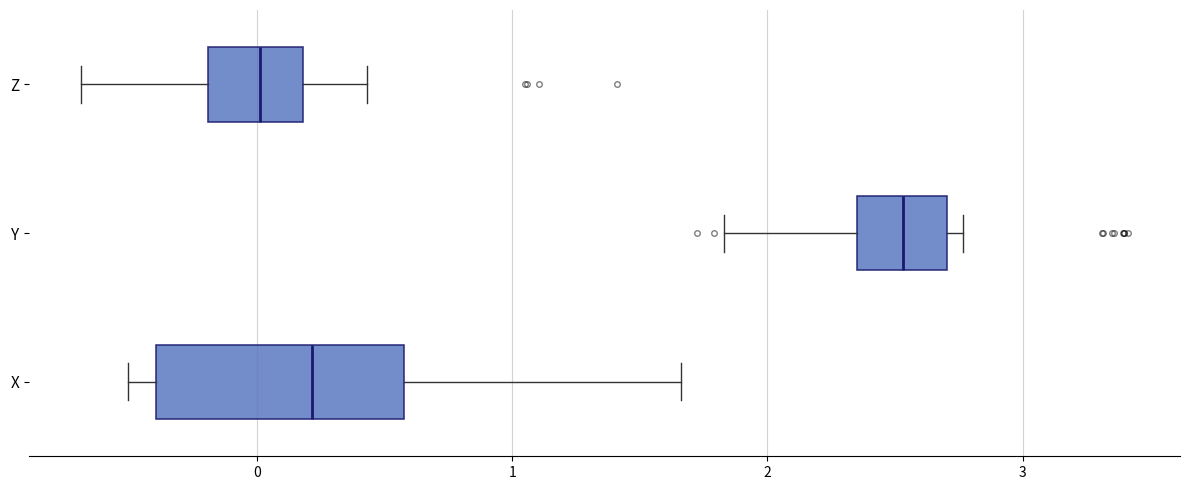

Which box has the furthest to the left median line?

Z